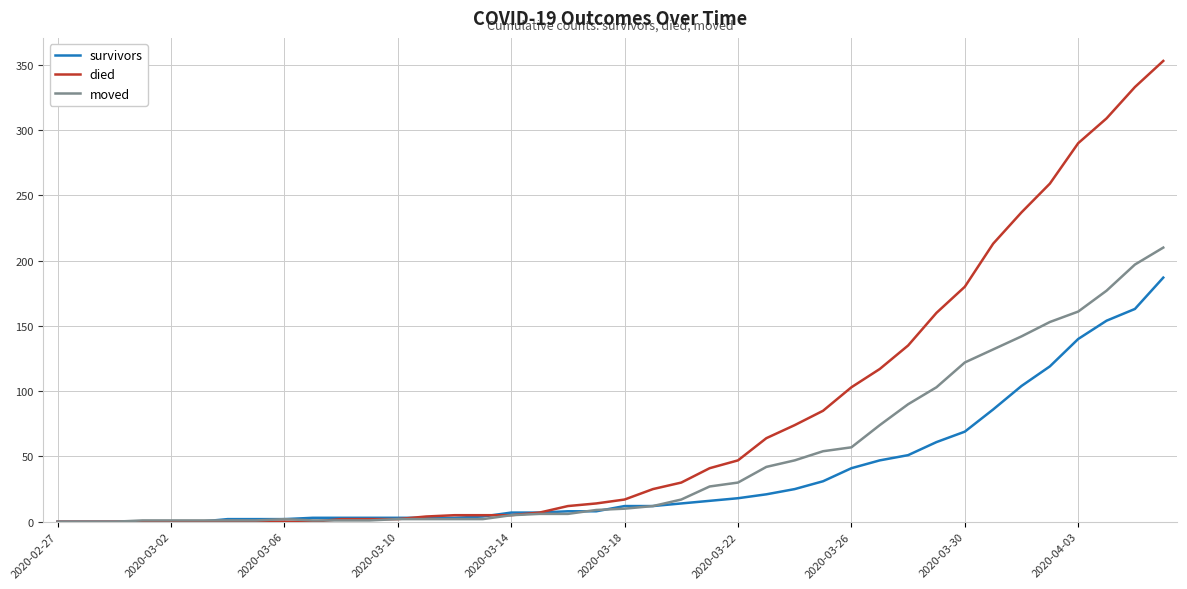

Which series has the largest total across all categories?

died